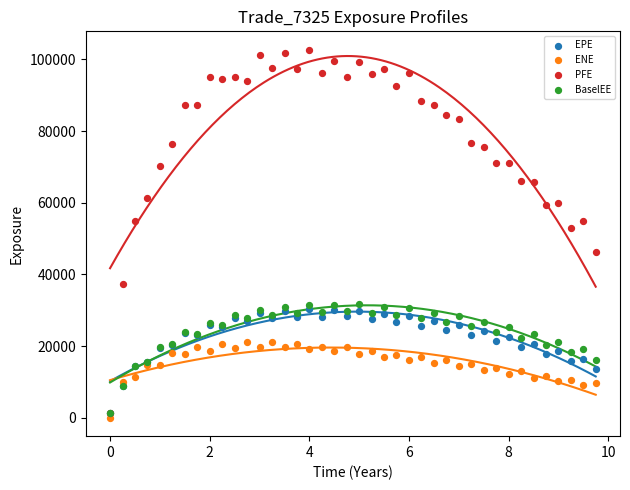

Across all series, what Y value is closest to 51338?

53007.0